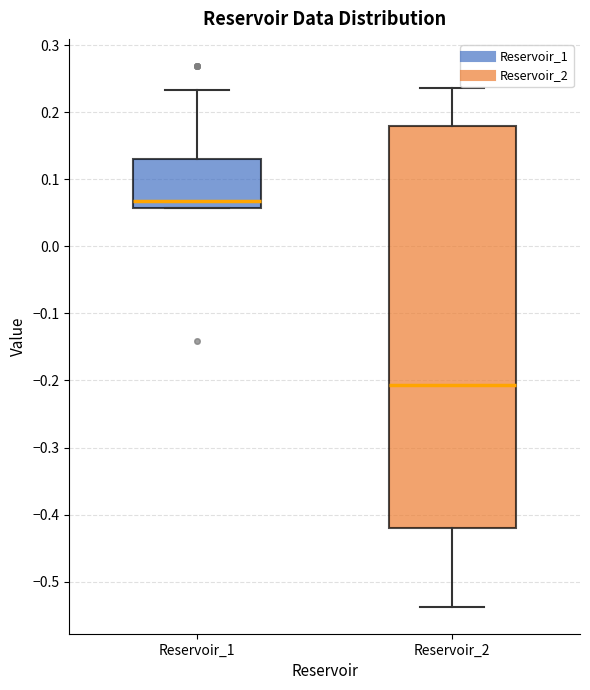

Reading left to right, transcribe this box plot: for each box, give where its median line is, the range the box spans, and where its two whiskers end, as read against the y-axis. The values are not printed on the chart, so give them approximately, as read against the axis.

Reservoir_1: median 0.07, box 0.06 to 0.13, whiskers 0.06 to 0.23
Reservoir_2: median -0.21, box -0.42 to 0.18, whiskers -0.54 to 0.24